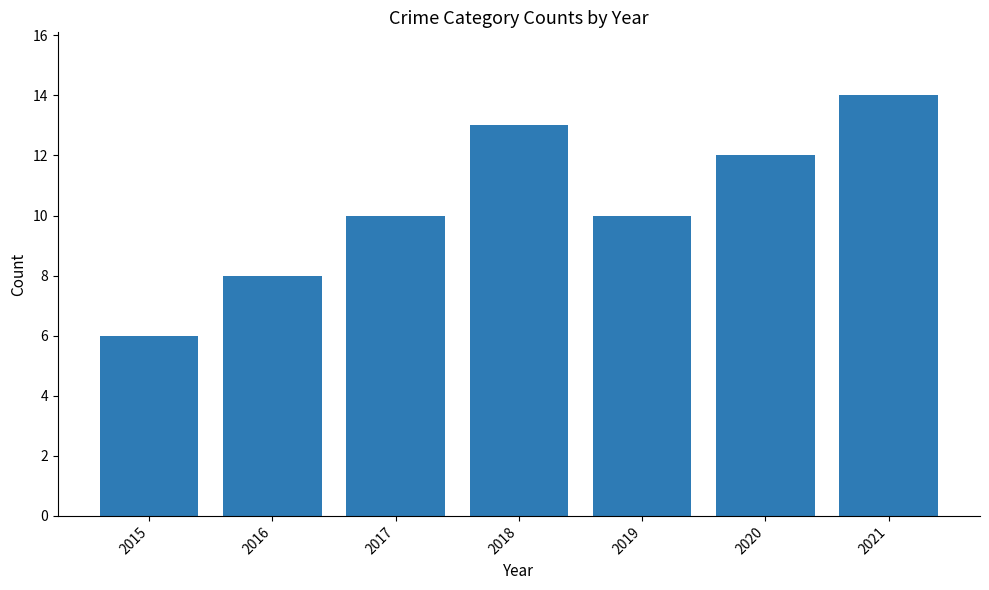

How many categories are shown in the chart?

7